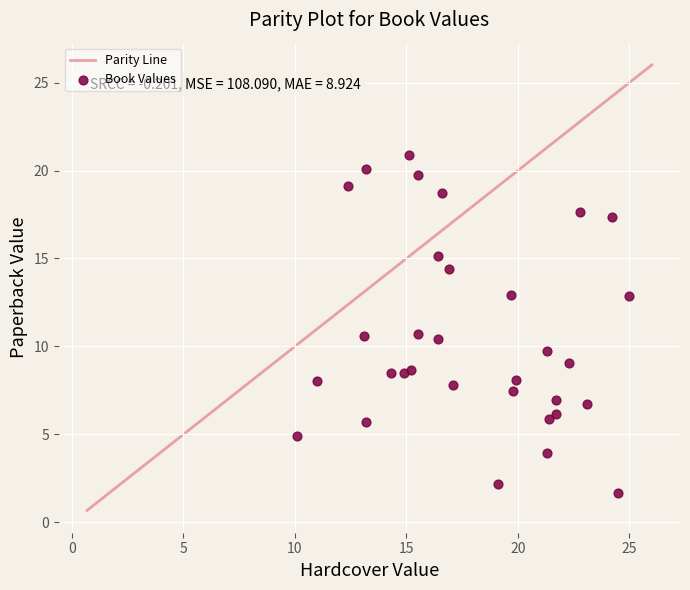

What is the range of X values (max minus min)?

14.9